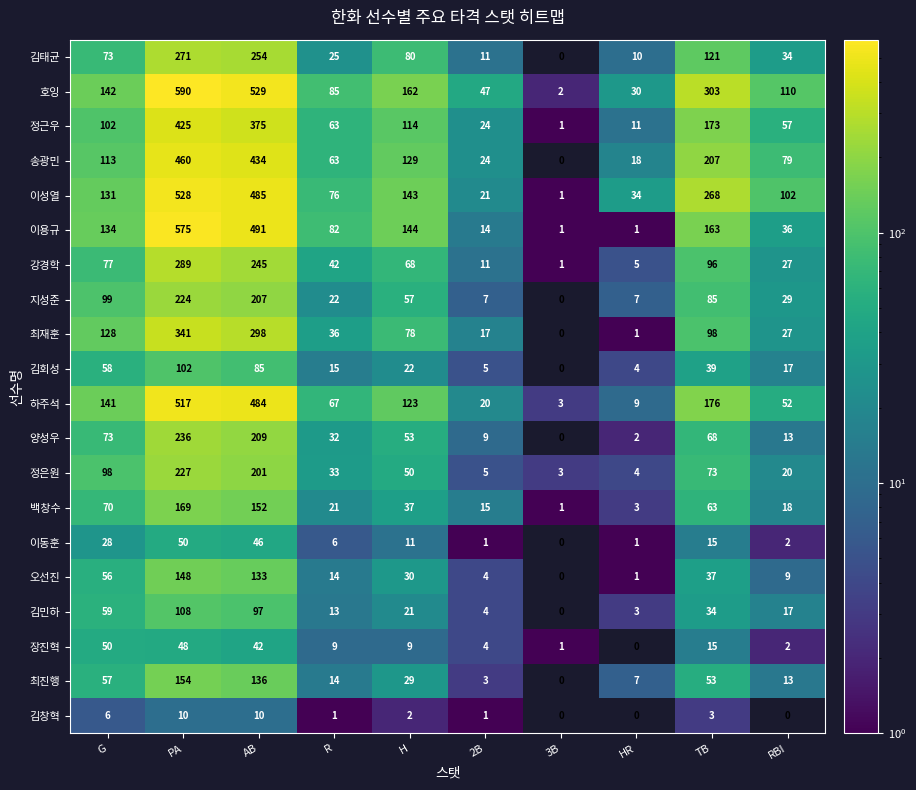

Which series has the largest range (max minus min)?

호잉